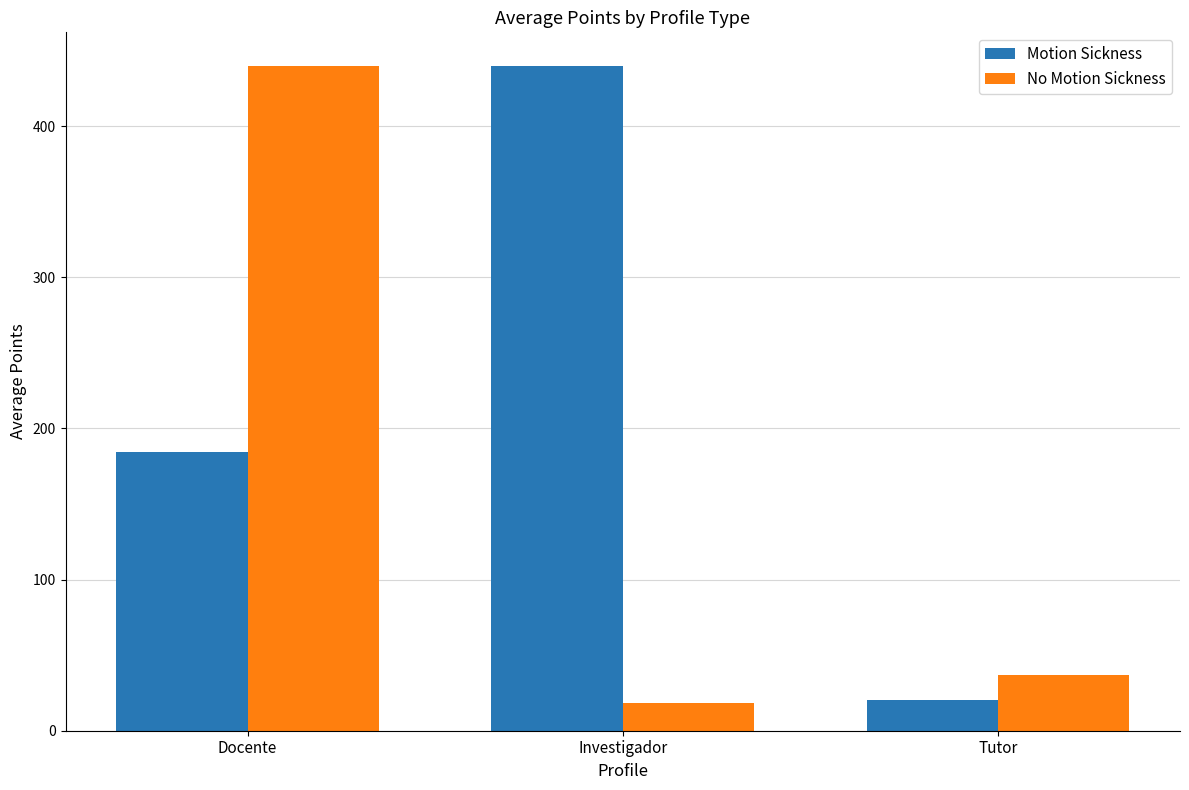

Are the bars grouped side by side (vs. stacked)?

Yes